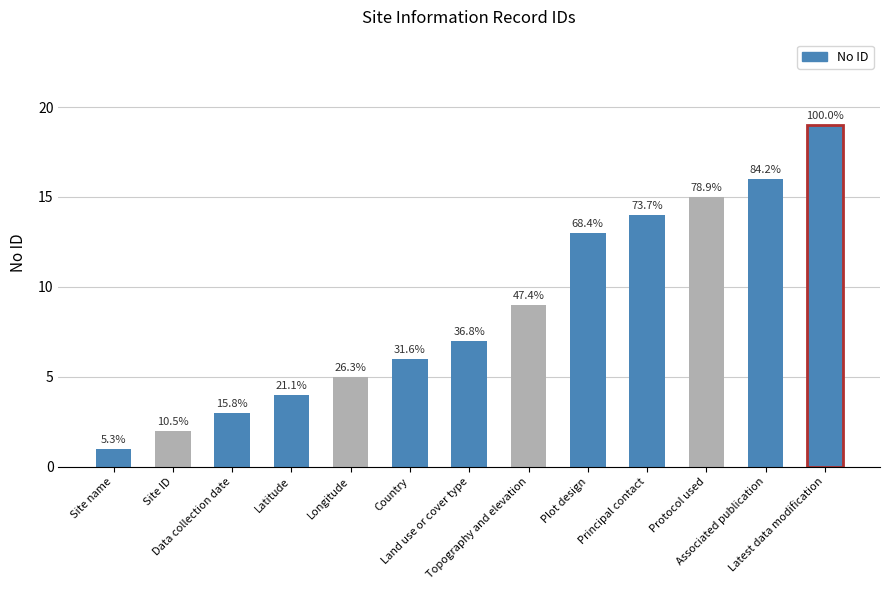

Which category has the lowest value across all series?

Site name